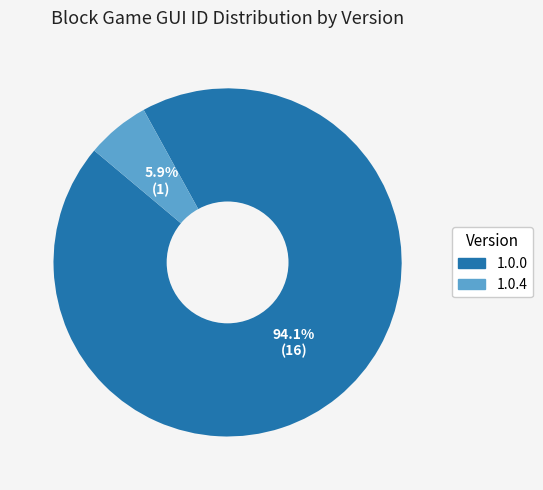

What percentage is the 1.0.0 slice, to the nearest percent?

94%